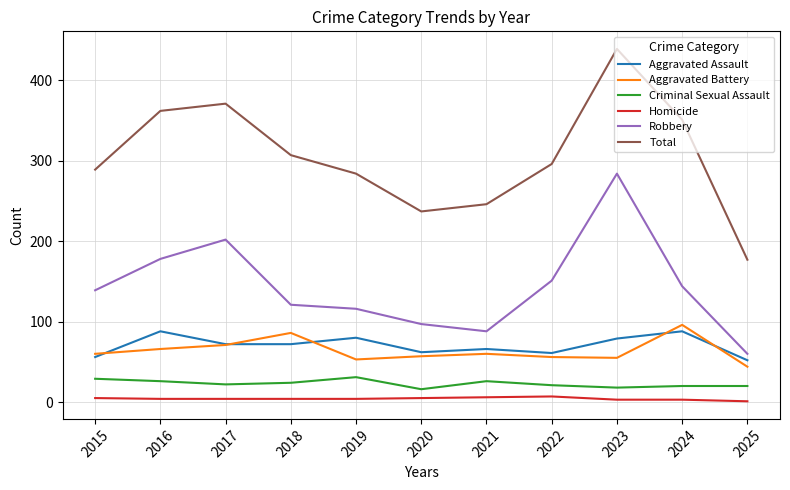

What is the maximum value shown in the chart?

439